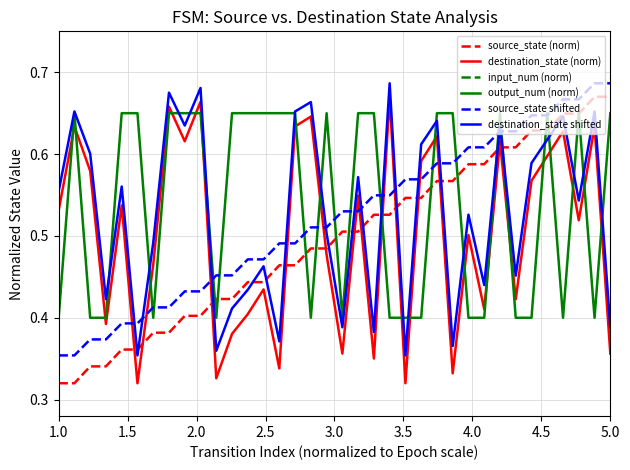

True or false: destination_state (norm) and output_num (norm) cross at least once.

True